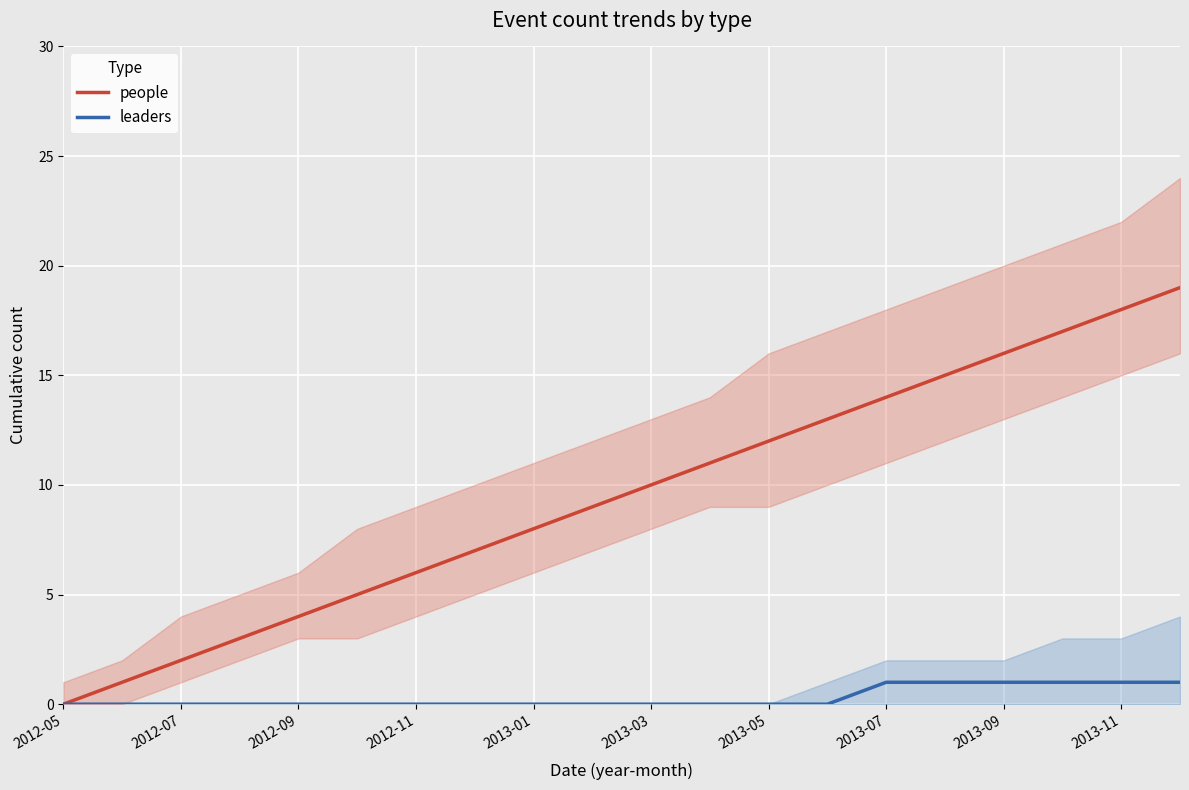

How many distinct data groups are displayed?

2